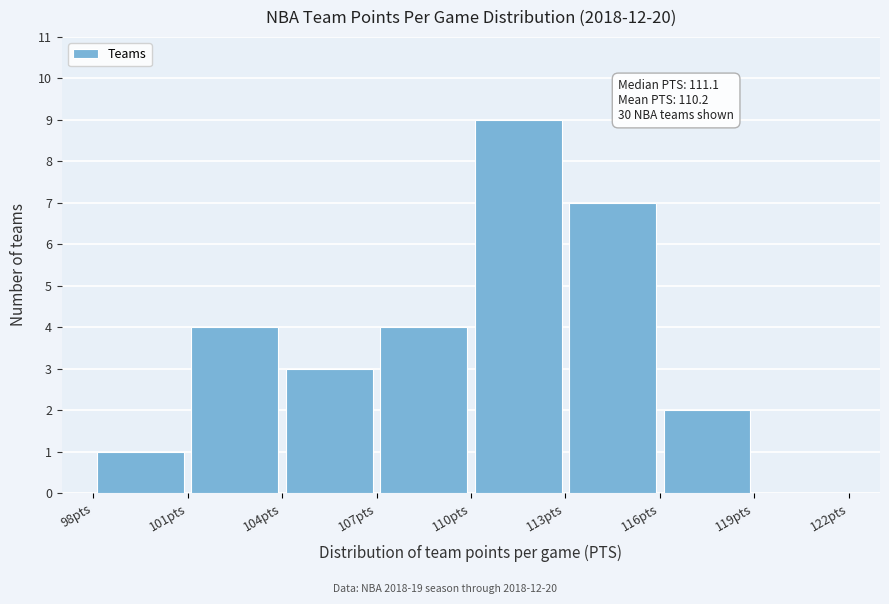

Which range on the x-axis has the tallest bar?

110 to 113